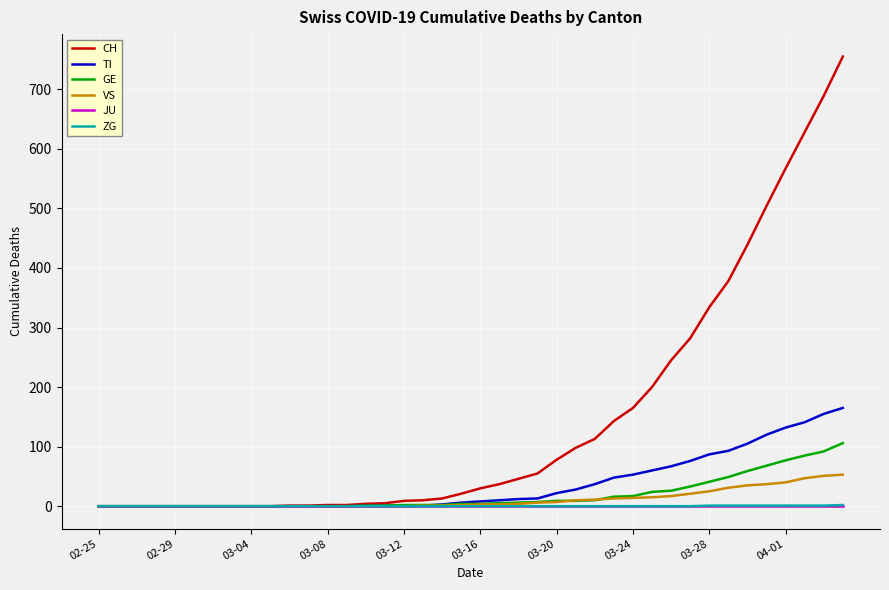

What is the maximum value shown in the chart?

755